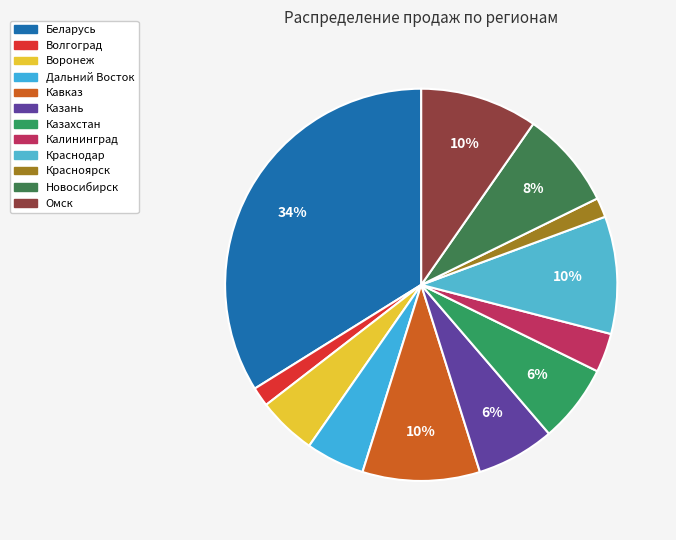

To the nearest percent, what is the combined percentage of Казань and Волгоград?

8%